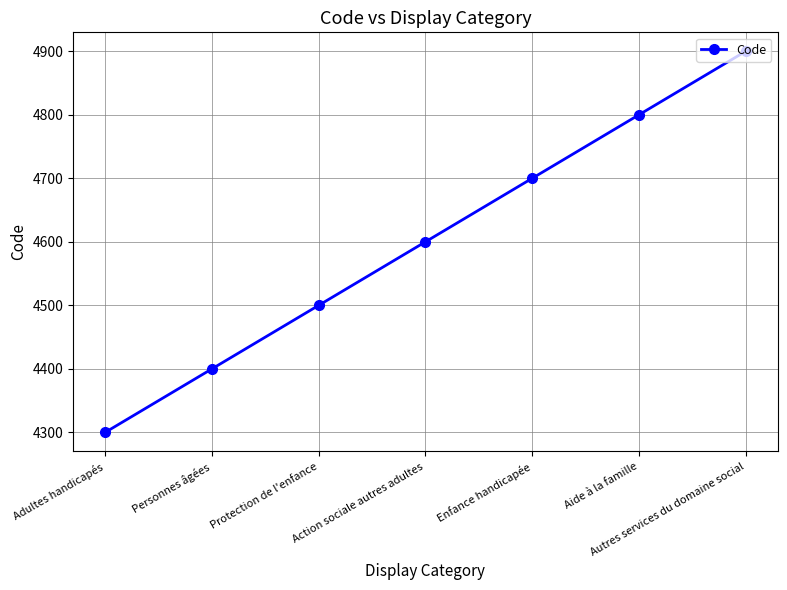

What position from the right is Adultes handicapés?

7